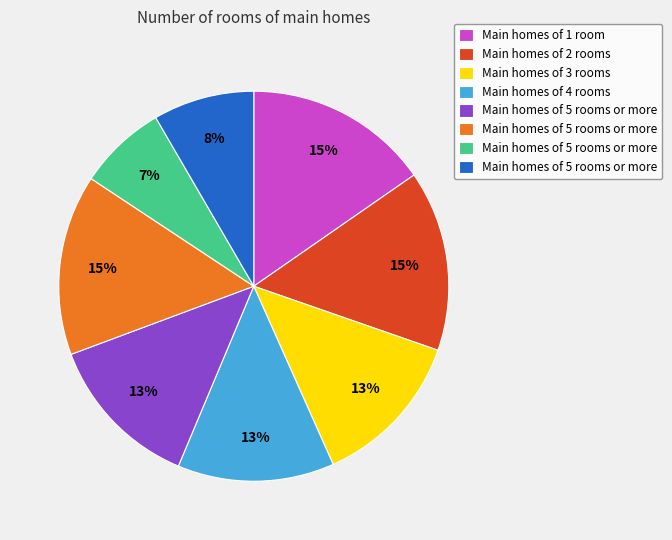

Is there a majority slice in this chart?

No